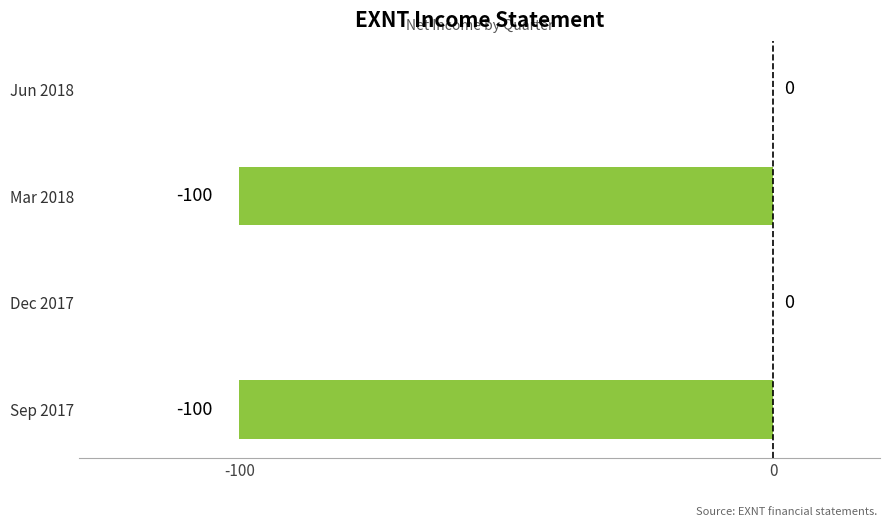

What is the average value?

-50